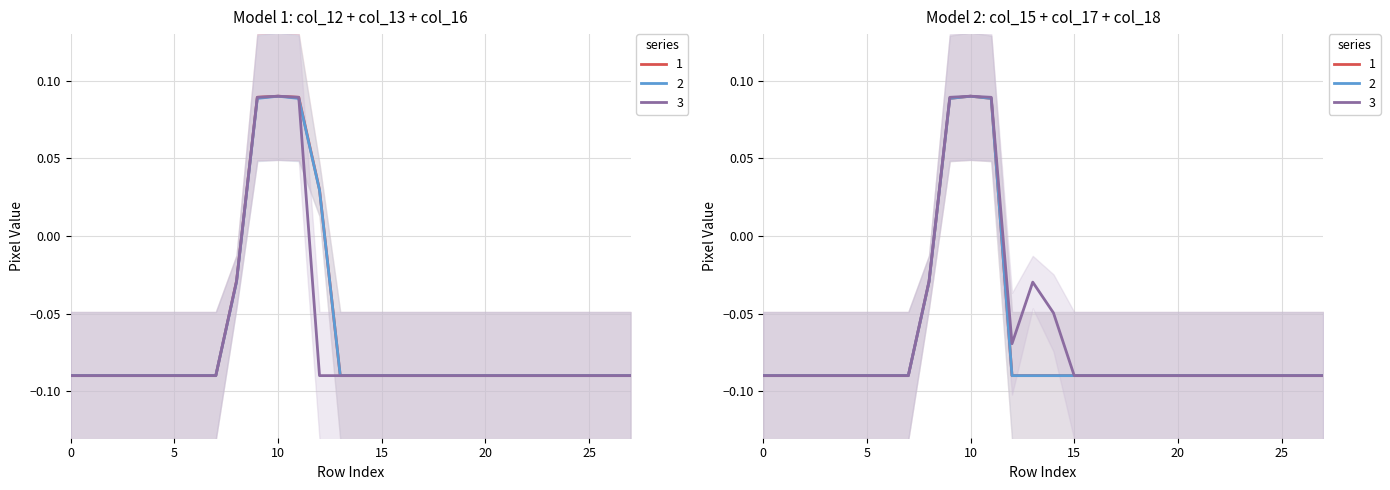

What is the difference between the maximum and minimum values in the col_17 series?

0.2